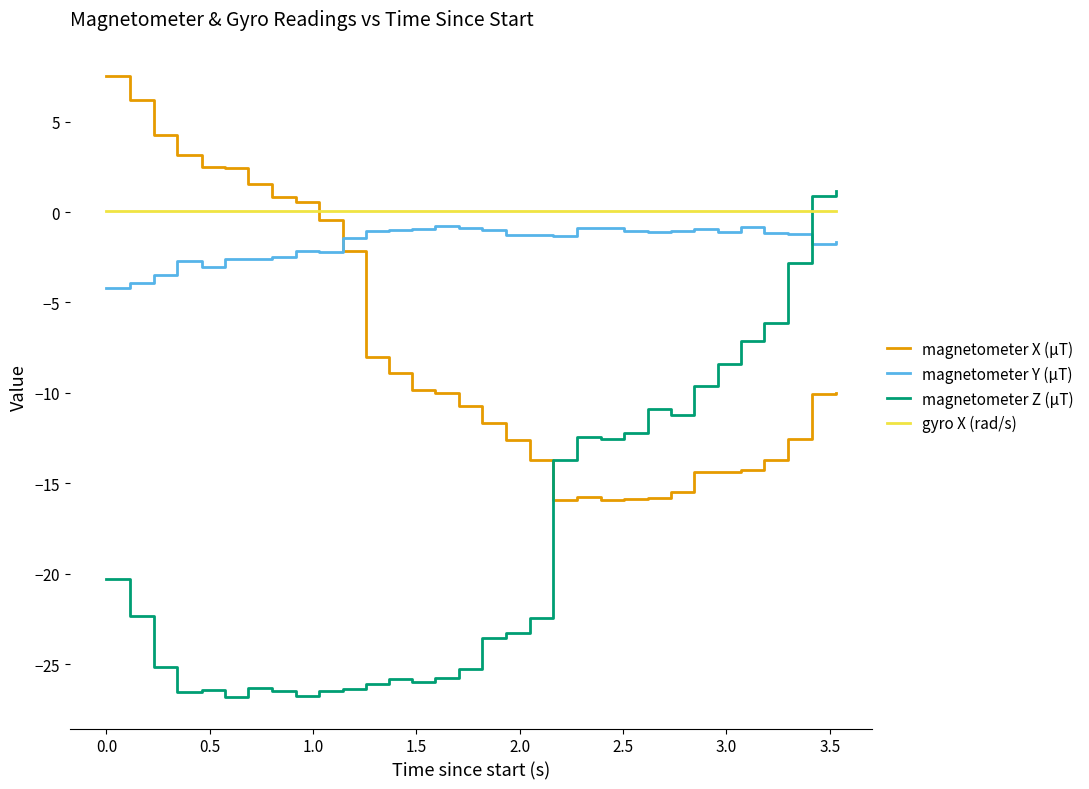

True or false: magnetometer Z (μT) and gyro X (rad/s) intersect in this chart.

True